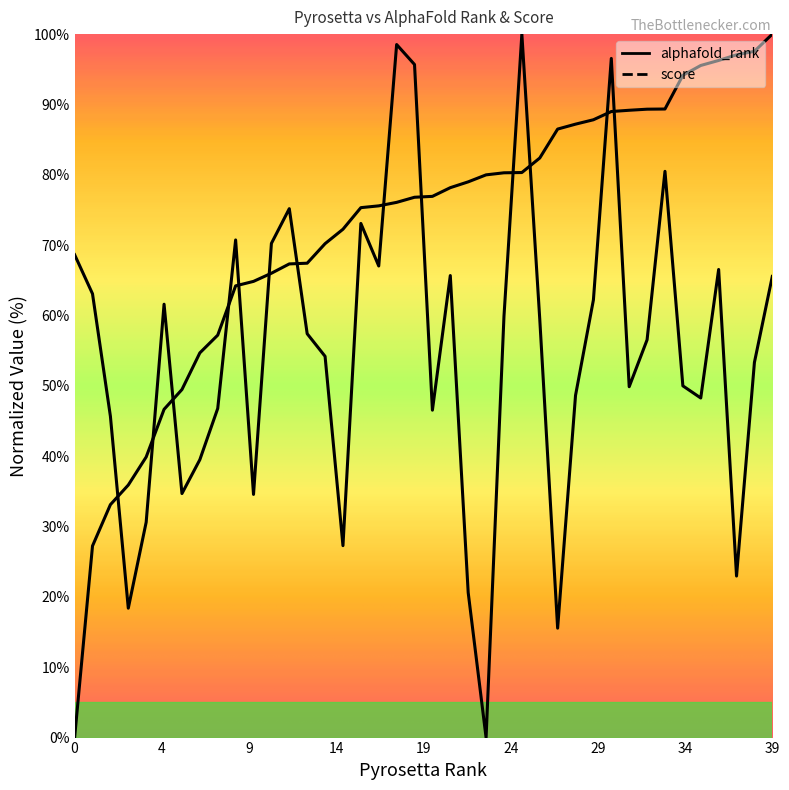

At 1, list the series in order from smallest to largest.

score, alphafold_rank